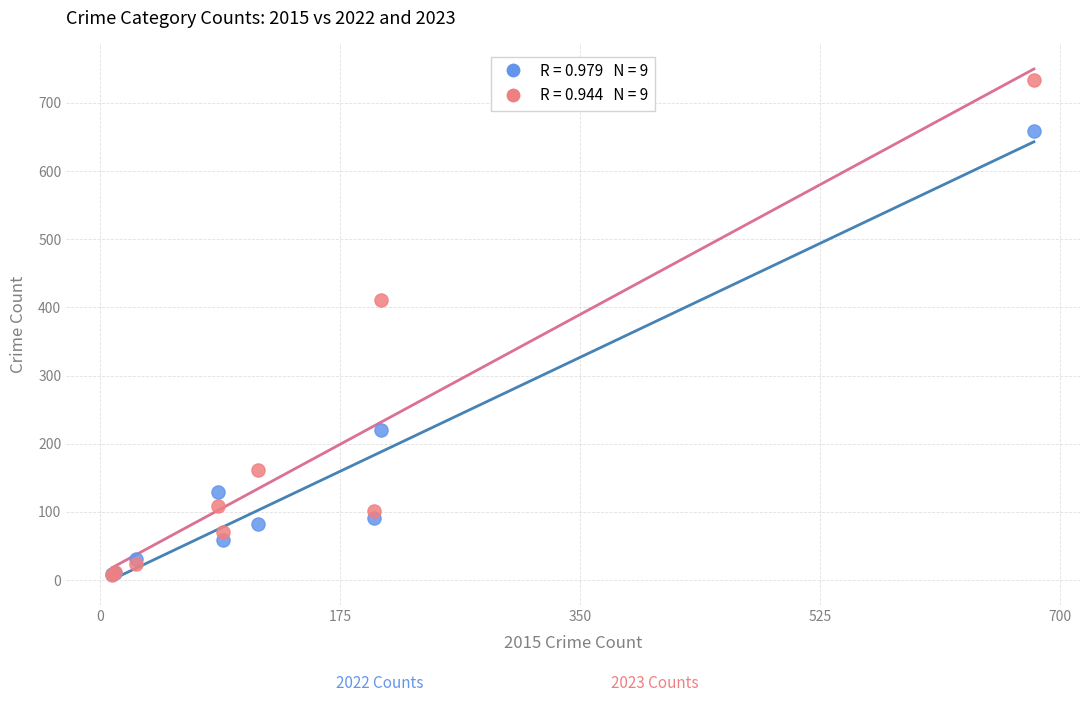

Across all series, what Y value is closest to 370?

411